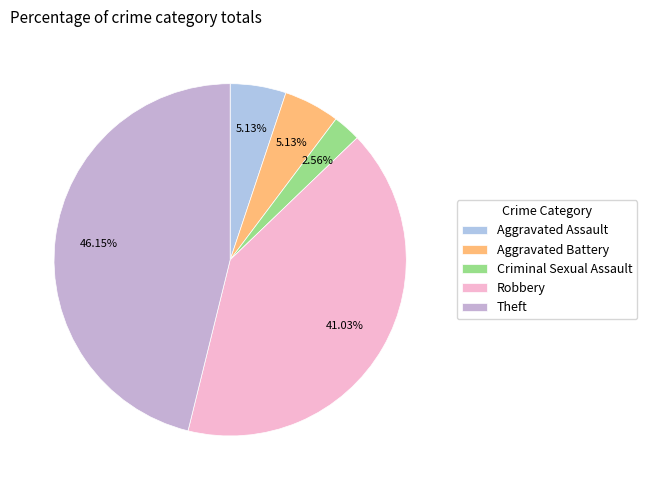

What percentage do Aggravated Assault and Robbery together represent?

46.2%